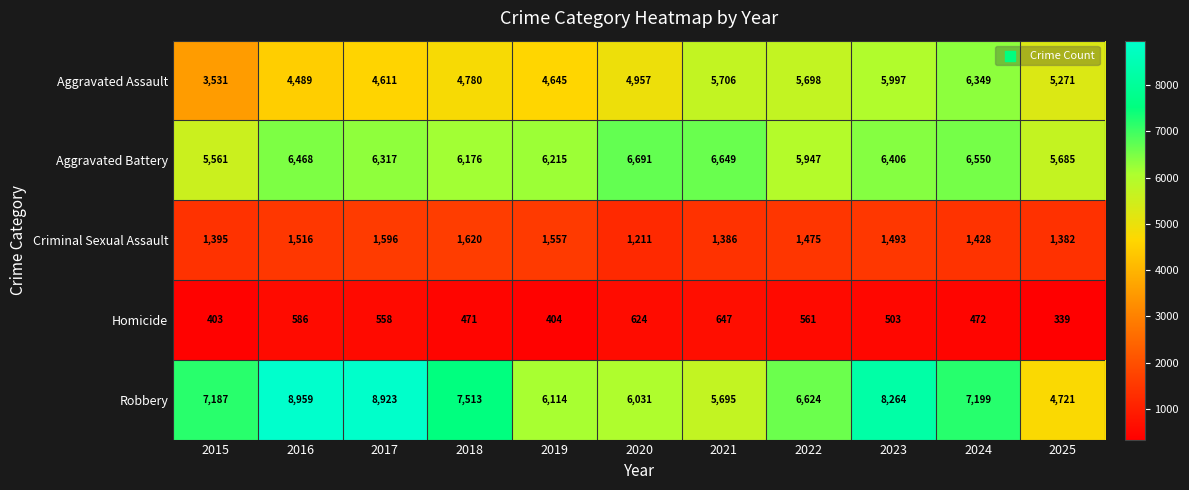

Which series changed the most between 2018 and 2025?

Robbery